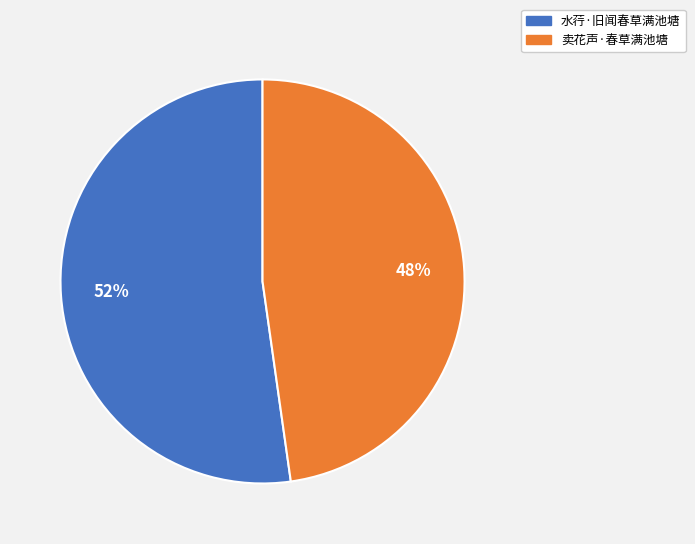

What percentage is the 水荇·旧闻春草满池塘 slice, to the nearest percent?

52%